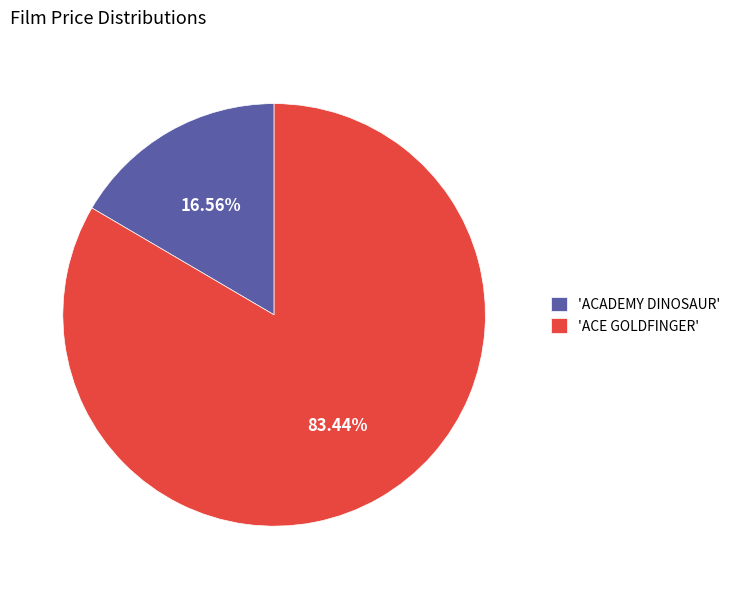

Rank the categories by value from highest to lowest.

'ACE GOLDFINGER', 'ACADEMY DINOSAUR'